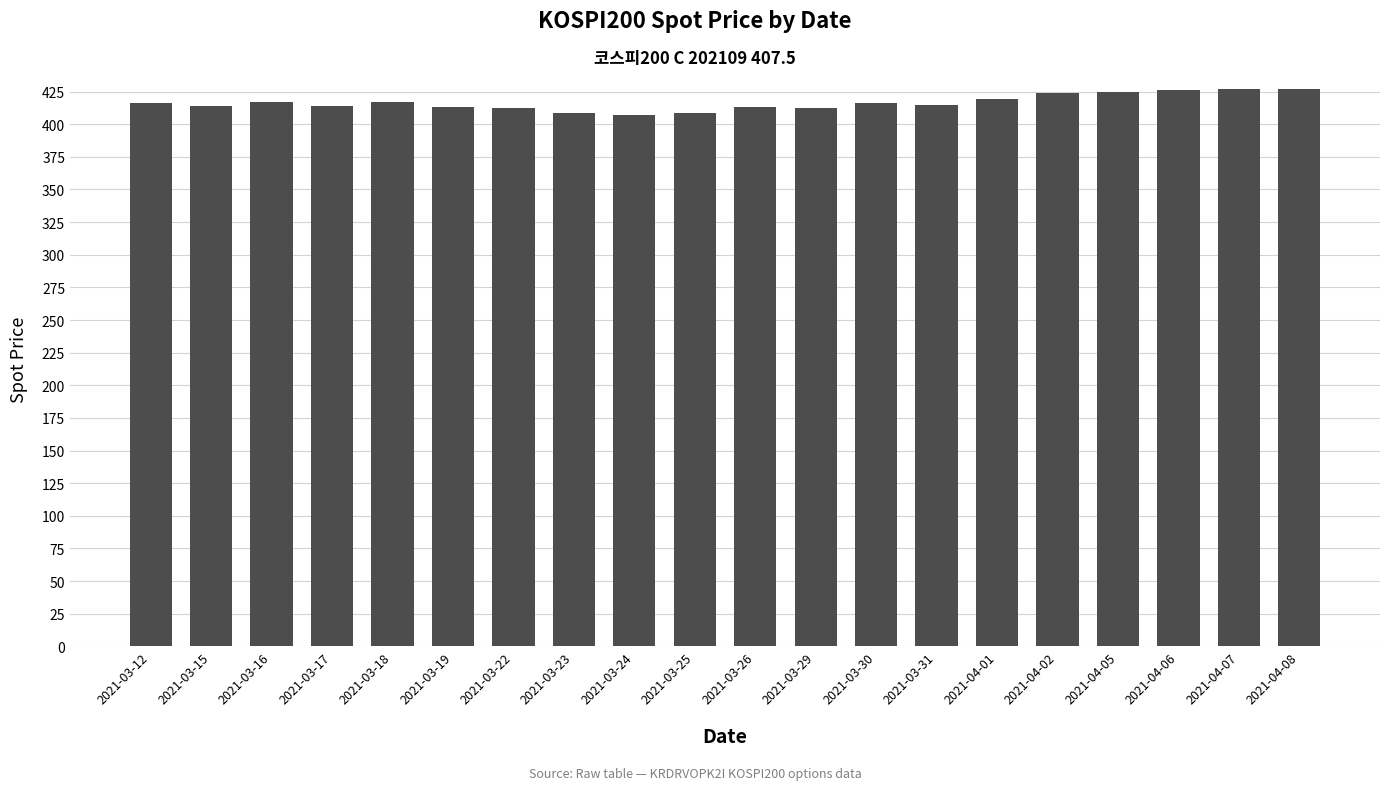

What is the smallest value displayed?

407.1